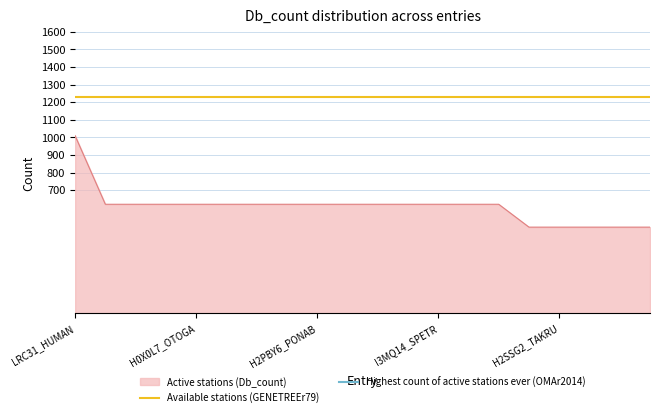

The value of Active stations (Db_count) at H2SSG2_TAKRU is 318. True or false?

False